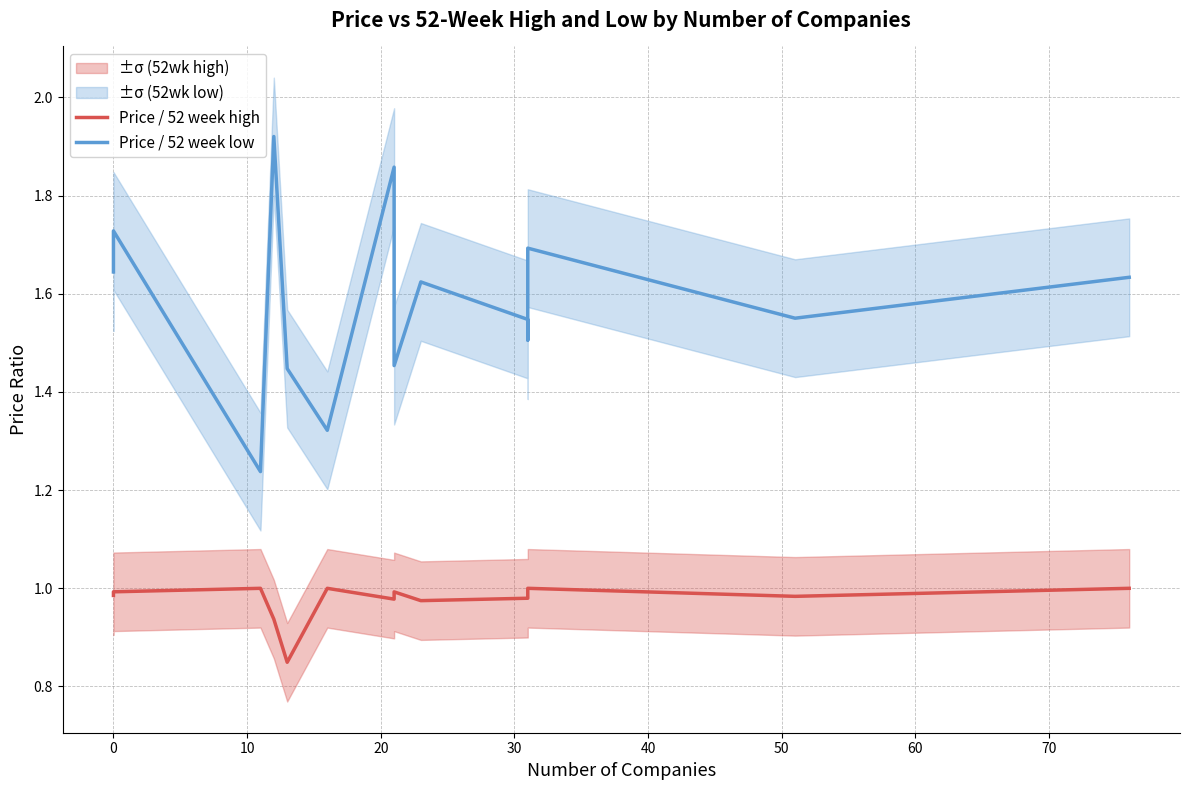

Which series has the largest range (max minus min)?

Price / 52 week low